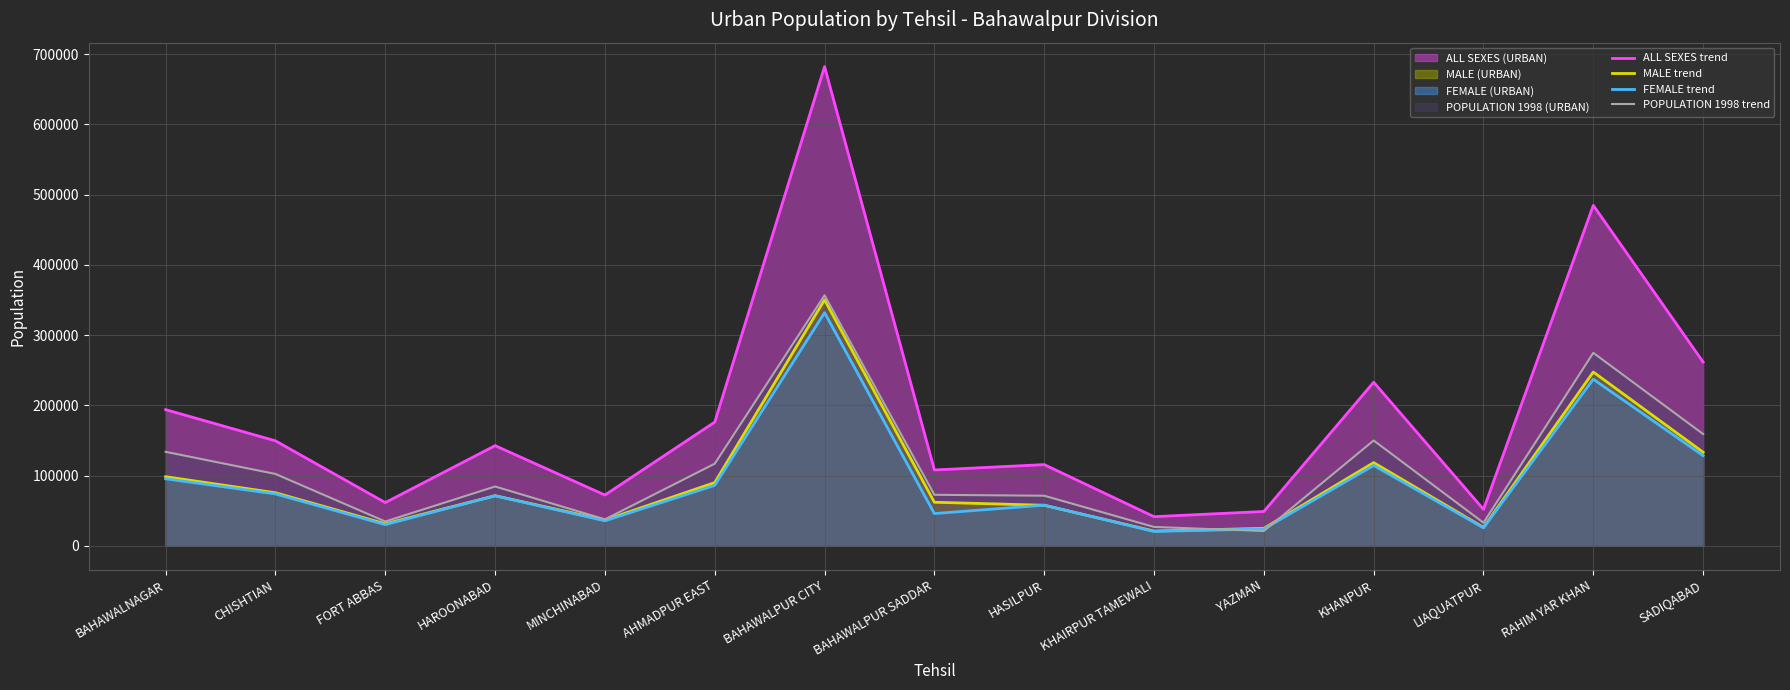

Between BAHAWALPUR CITY and BAHAWALPUR SADDAR, which series saw the biggest shift?

ALL SEXES trend